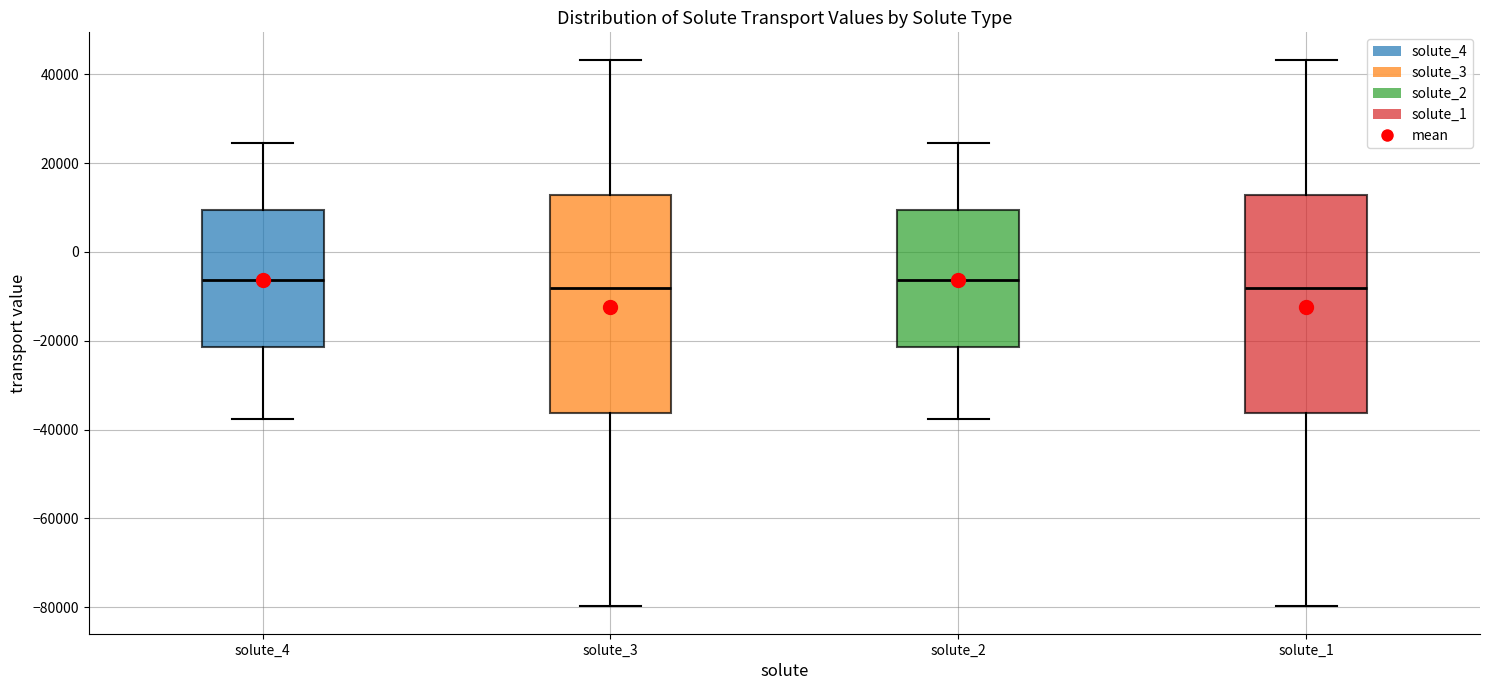

Where does the lower whisker of the box for solute_4 end on the y-axis? The values are not printed on the chart, so give them approximately, as read against the axis.

-38000